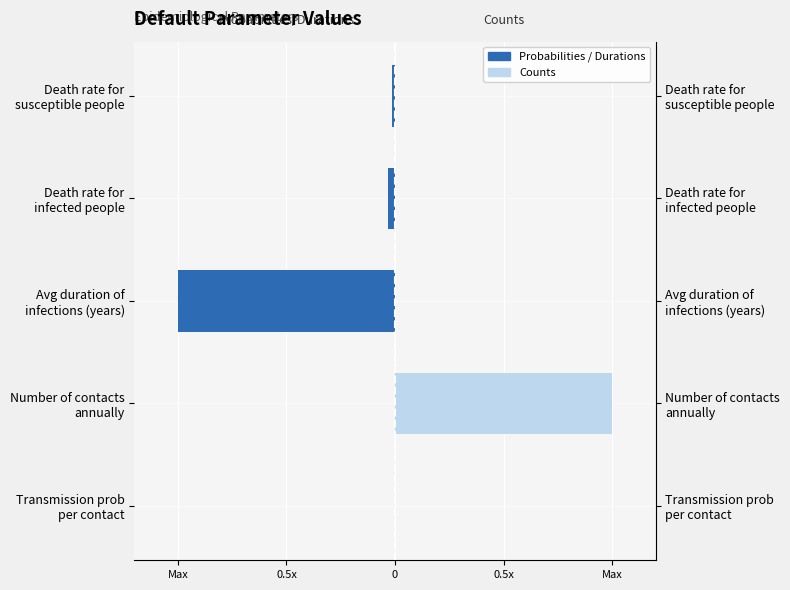

Which has a higher value, Number of contacts annually or Death rate for susceptible people?

Number of contacts annually